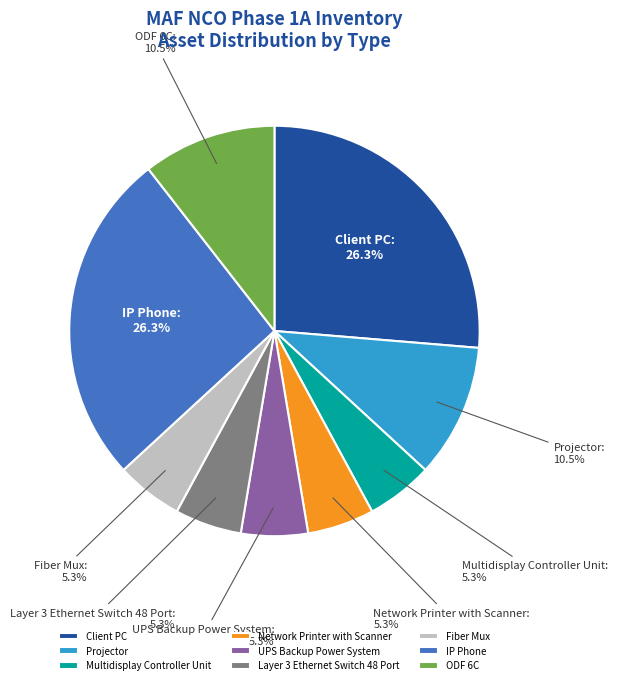

To the nearest percent, what is the difference between the largest and smallest slice percentages?

21%